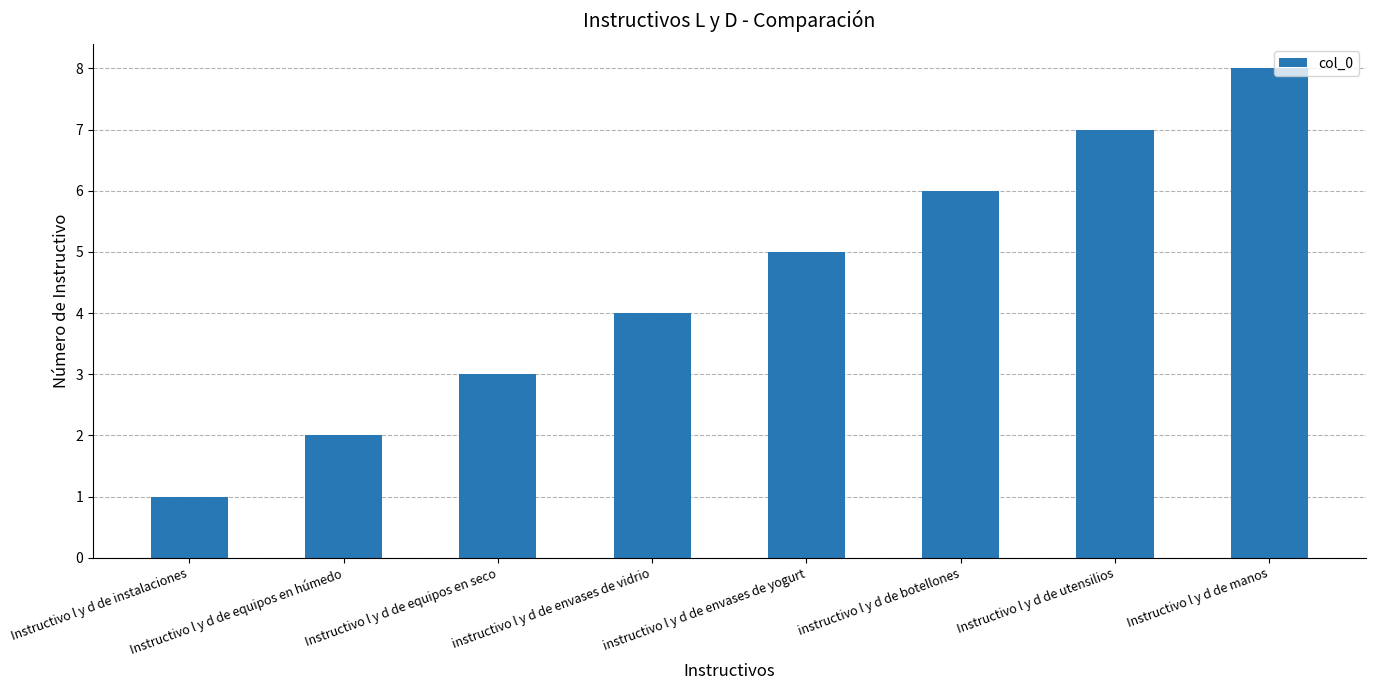

Does the chart contain any negative values?

No